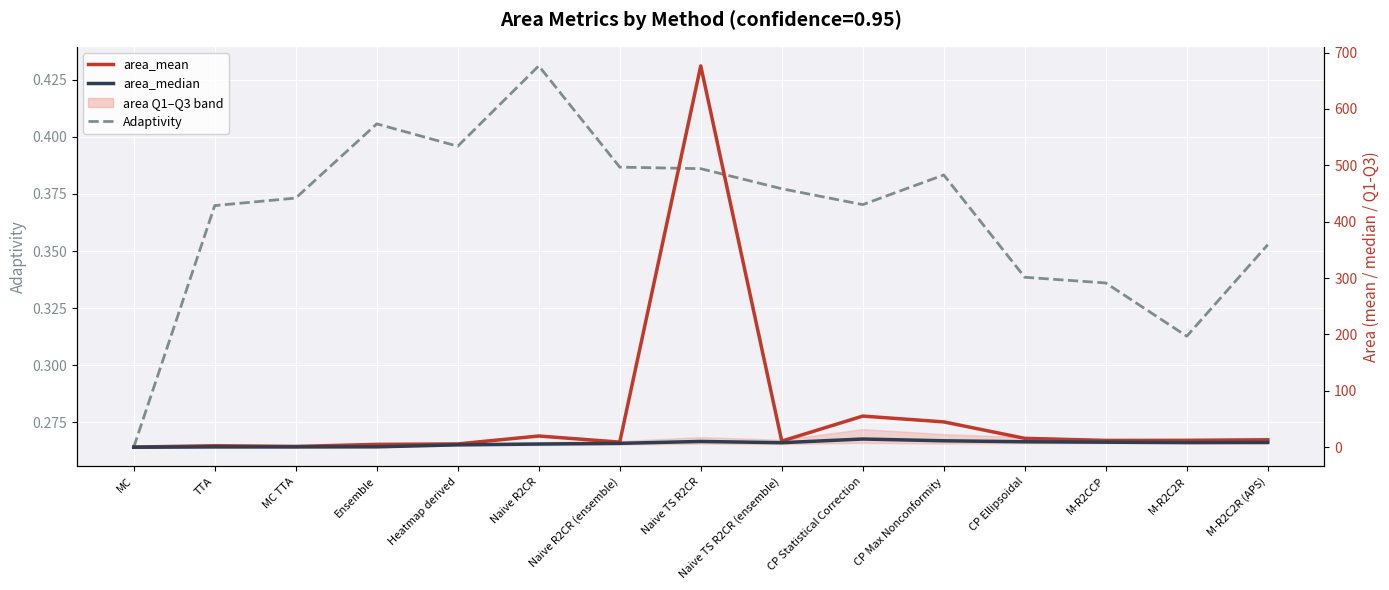

List the series in order of their peak value, highest first.

area_mean, area_median, Adaptivity